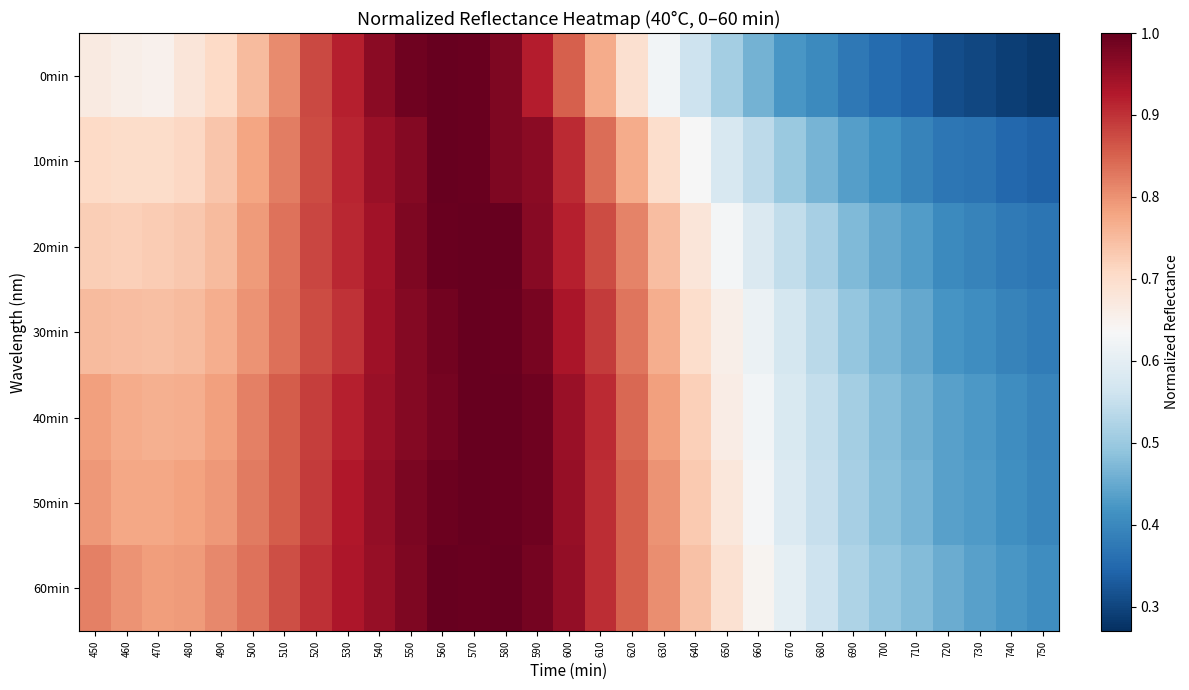

Which label corresponds to the smallest value in the chart?

750